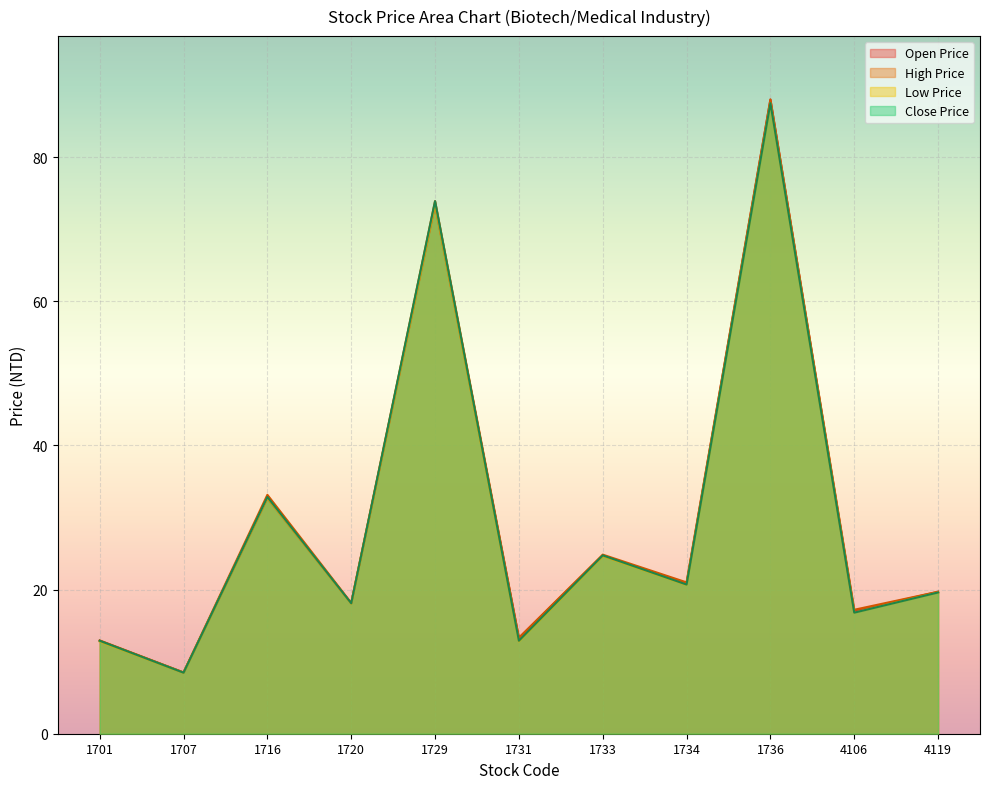

What is the value of the Low Price point at the 4th from the left?

18.1